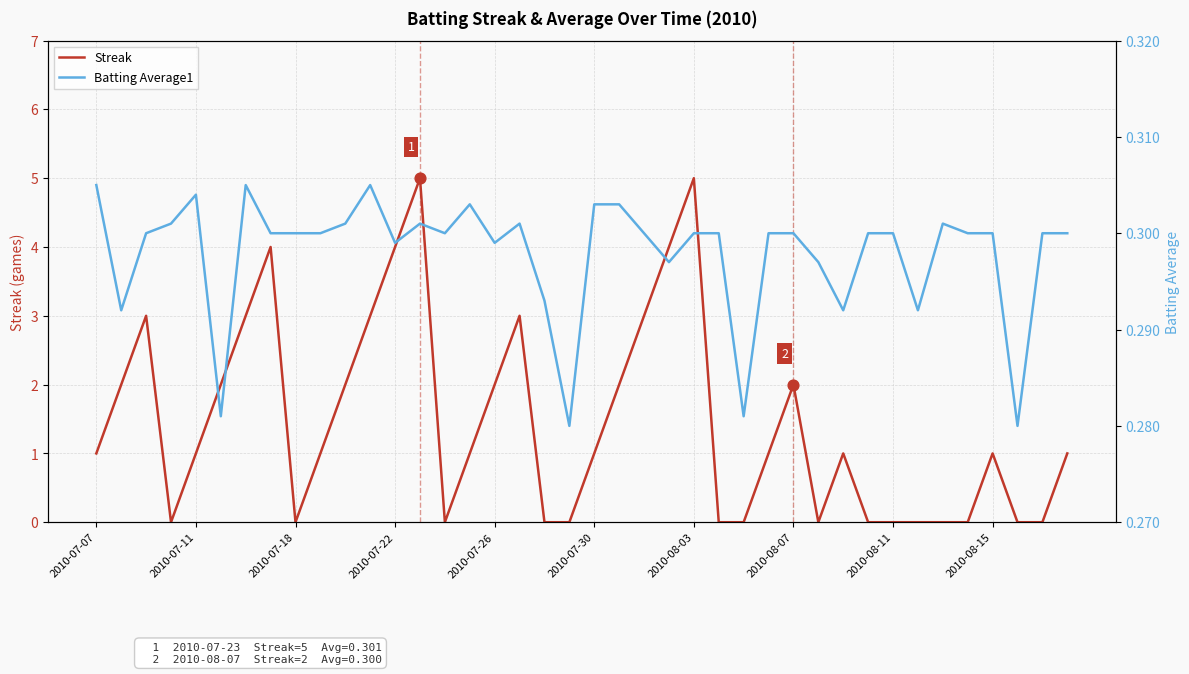

What is the maximum value for Streak?

5